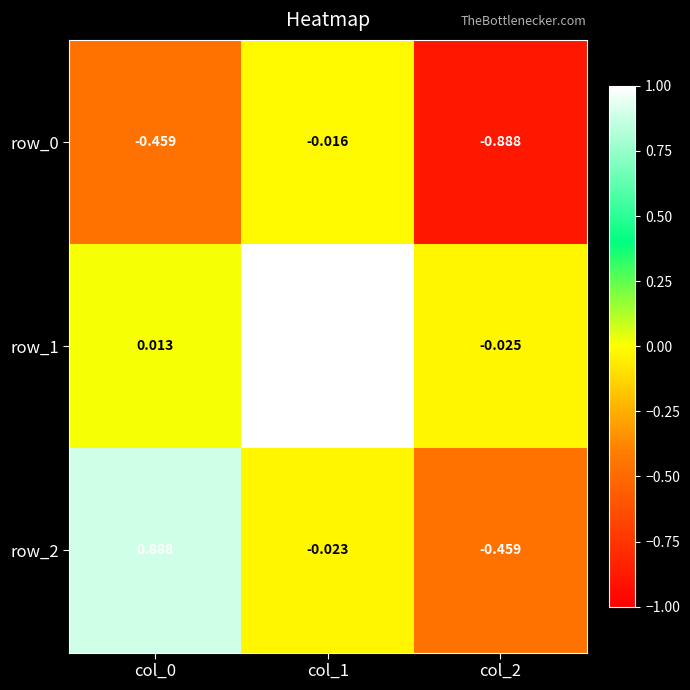

Reading right to left, what are all the values shown in this chart?

row_0: col_2=-0.9	col_1=-0.0	col_0=-0.5
row_1: col_2=-0.0	col_1=1.0	col_0=0.0
row_2: col_2=-0.5	col_1=-0.0	col_0=0.9